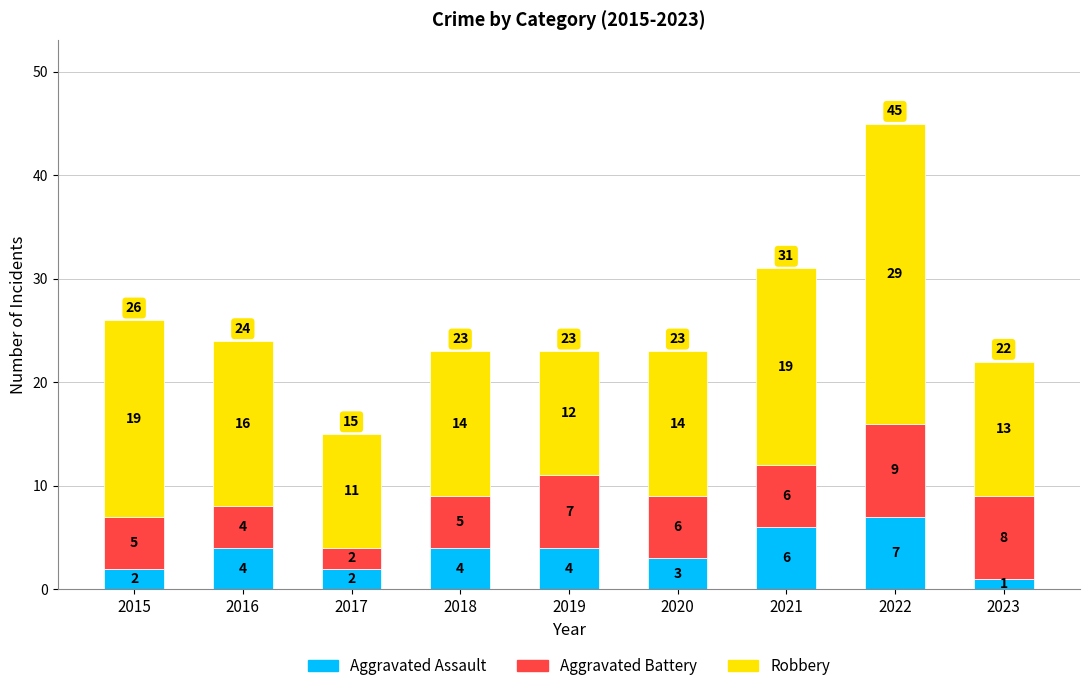

What is the total value across all series at 2015?

26